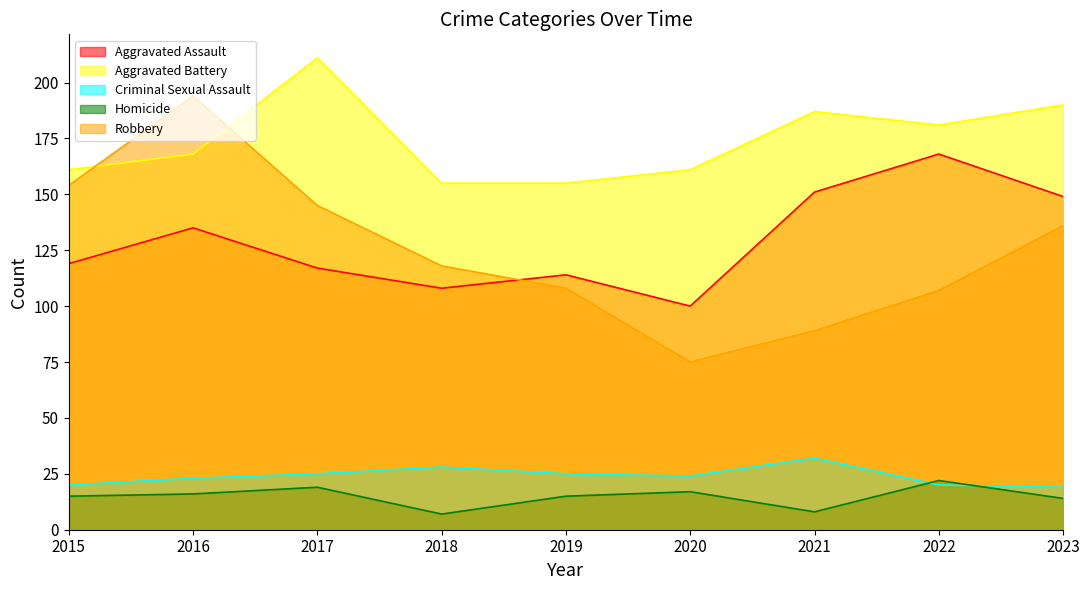

At which category does Aggravated Assault reach its first local valley?

2018